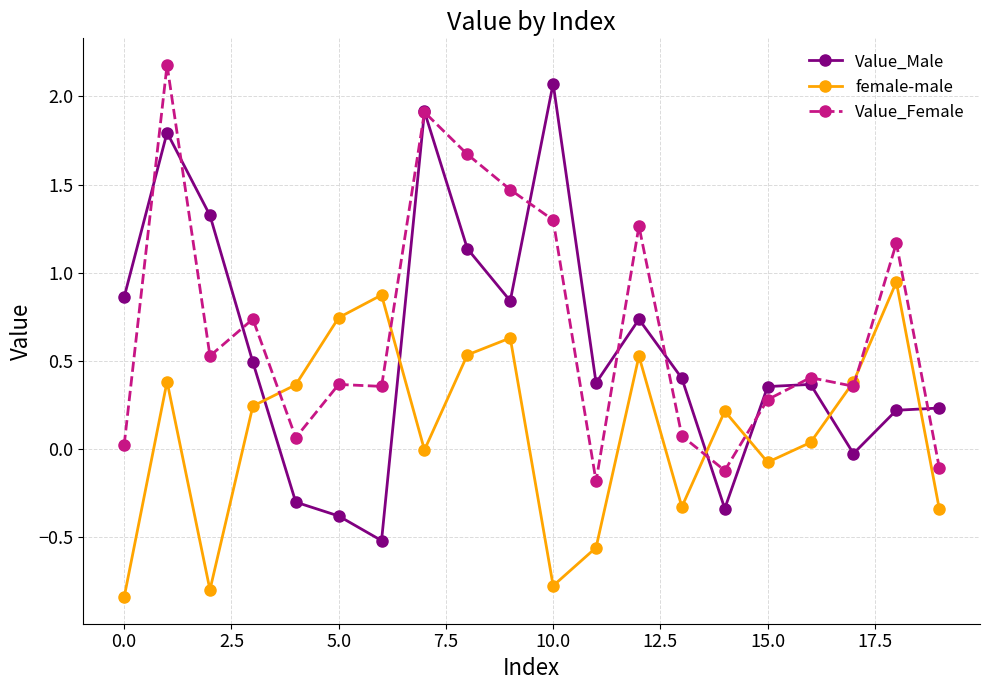

How many data points does each series have?

20